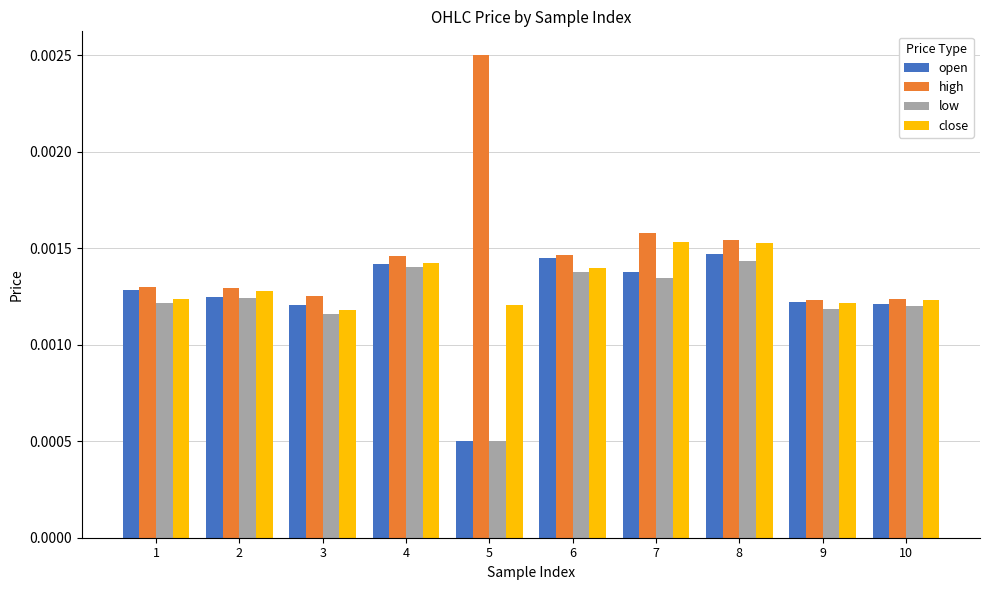

At which category is the sum across all series the highest?

8